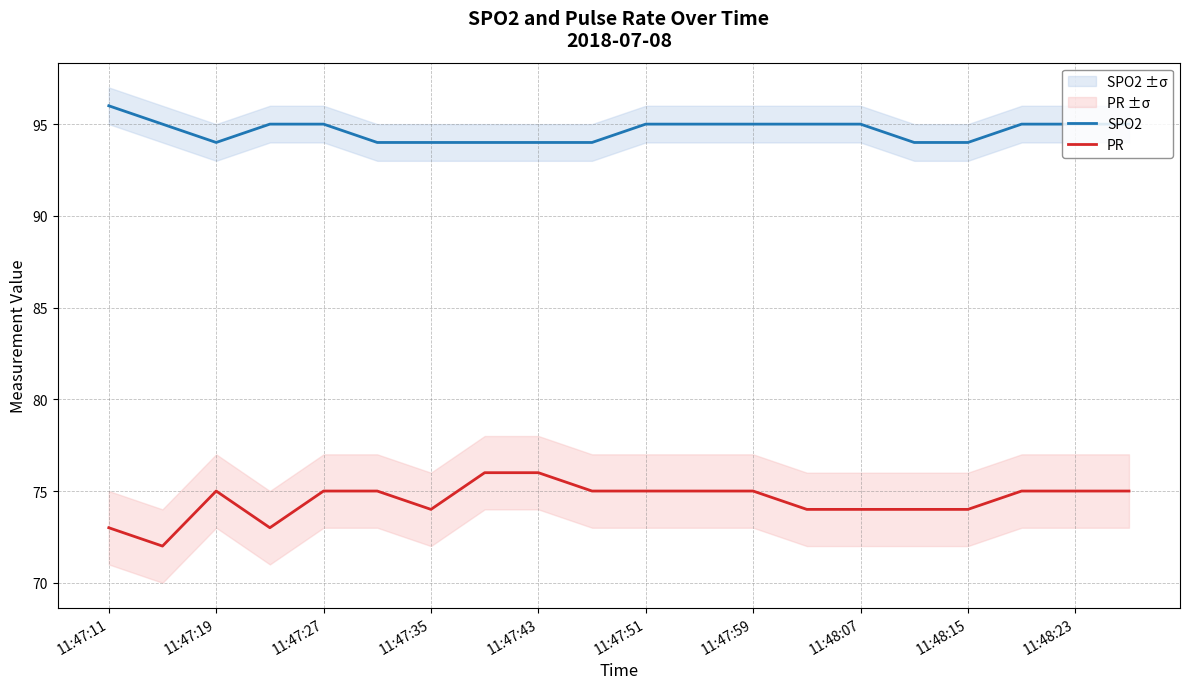

How many values in the SPO2 series exceed 95?

1